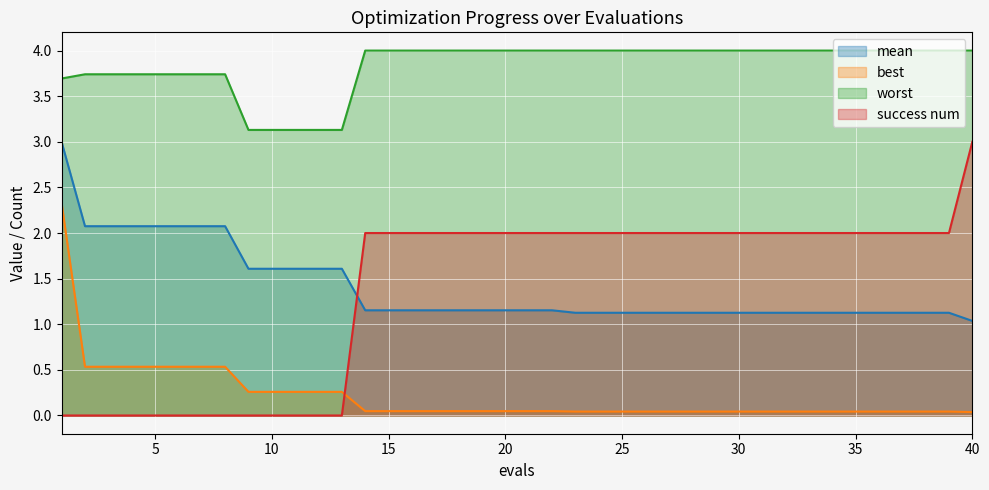

Does the chart display data point markers on the line(s)?

No